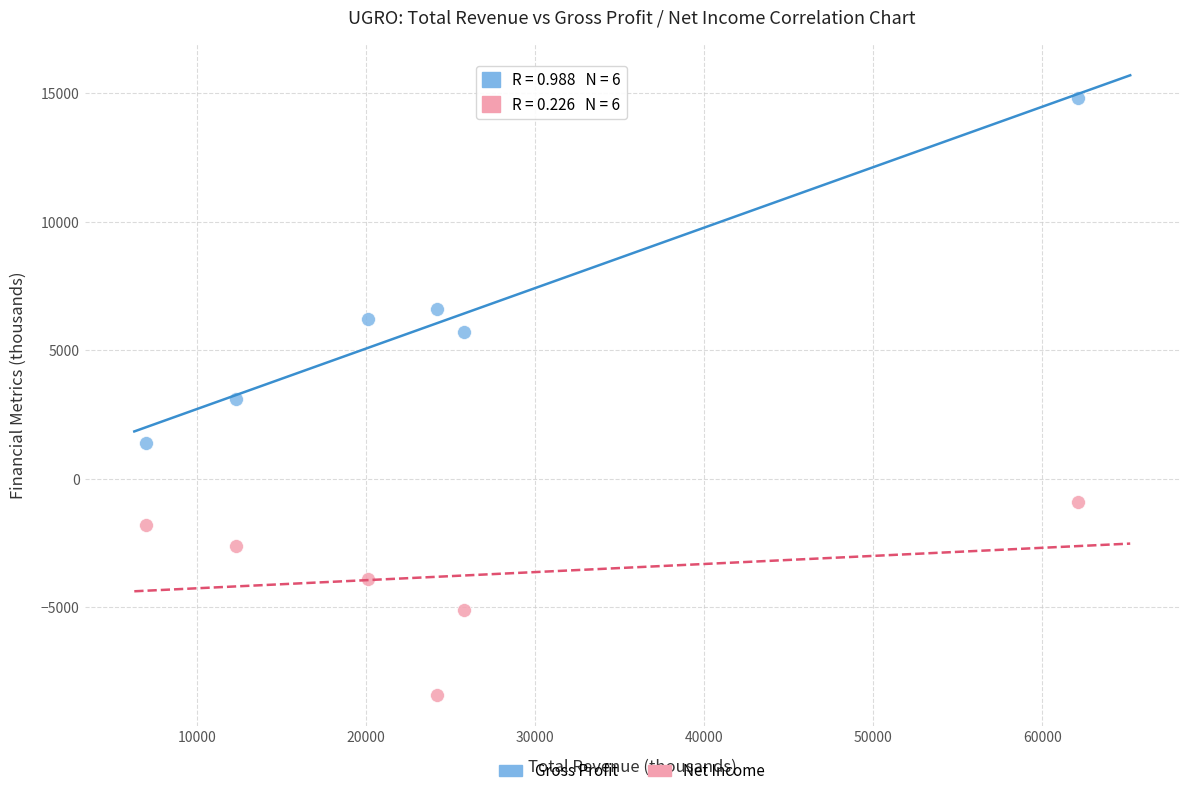

Across all data points, what is the range of Y values (max minus min)?

23200